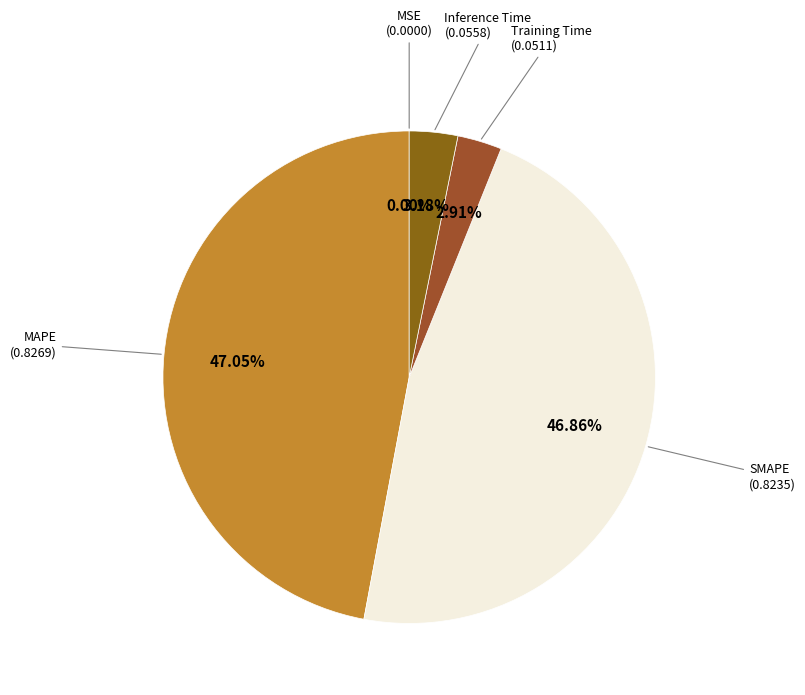

Do MAPE and SMAPE together represent more than half of the pie?

Yes